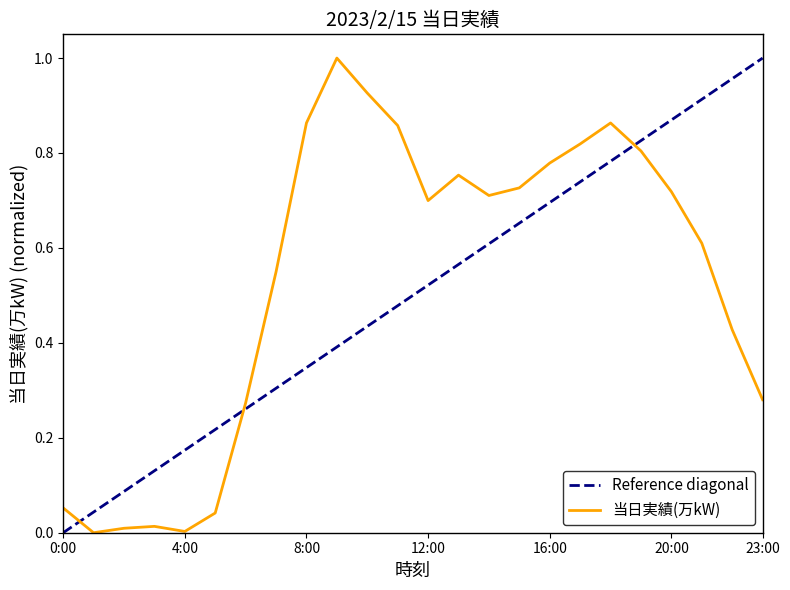

Reading left to right, extract all data points from this chart.

0:00=0.1	1:00=0.0	2:00=0.0	3:00=0.0	4:00=0.0	5:00=0.0	6:00=0.3	7:00=0.5	8:00=0.9	9:00=1.0	10:00=0.9	11:00=0.9	12:00=0.7	13:00=0.8	14:00=0.7	15:00=0.7	16:00=0.8	17:00=0.8	18:00=0.9	19:00=0.8	20:00=0.7	21:00=0.6	22:00=0.4	23:00=0.3